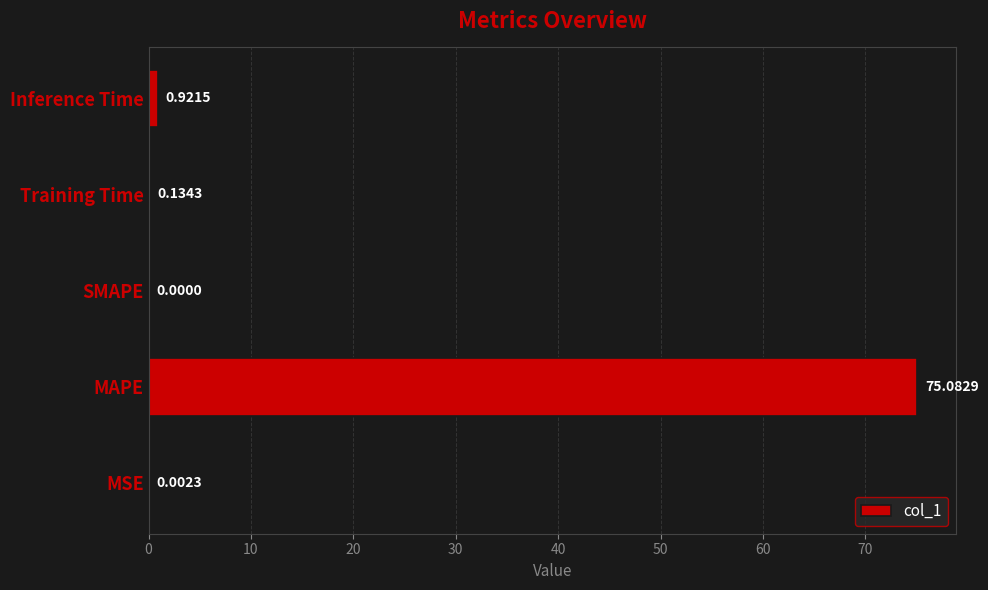

At which category does the chart reach its peak across all series?

MAPE